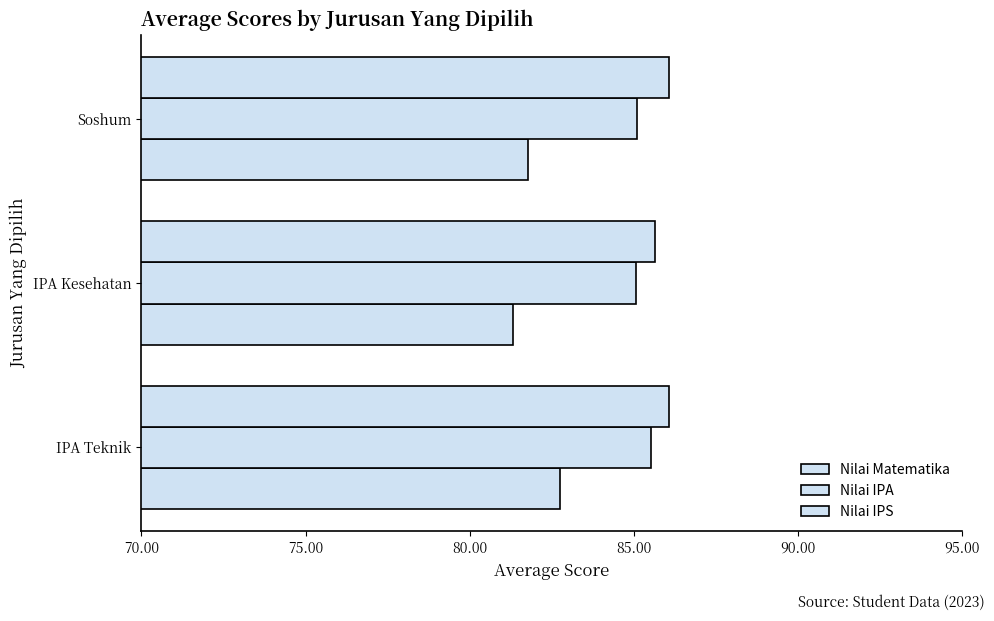

Reading right to left, what are all the values shown in this chart?

Nilai Matematika: 81.8	81.3	82.7
Nilai IPA: 85.1	85.0	85.5
Nilai IPS: 86.1	85.6	86.1